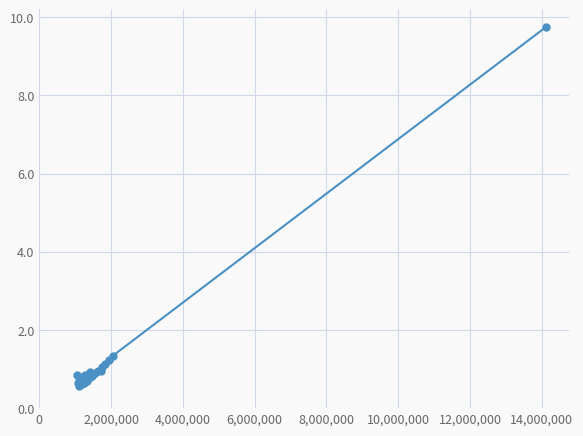

Reading right to left, extract all data points from this chart.

9742280	1340000	1230000	1130000	1040000	946160	960000	890000	820000	928550	760000	700000	859690	655000	610000	800810	574610	691200	631080	840400